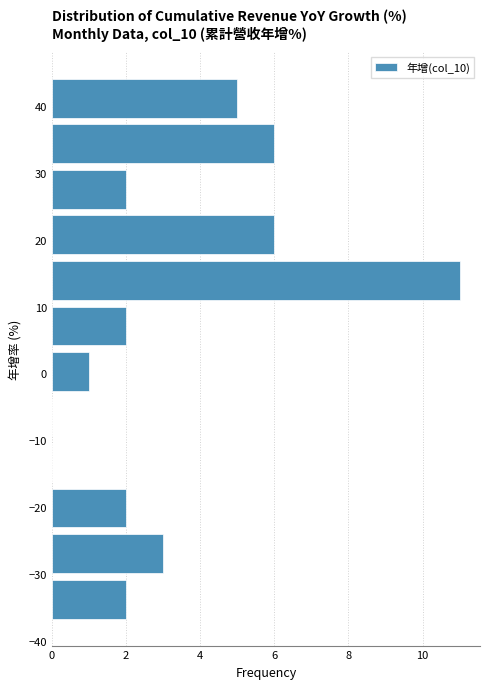

Reading bottom to top, list every bar in this chart as the range it spans on the y-axis followed by its length. Neither the bar edges nor the lengths are printed on the chart, so give them approximately, as read against the axes.

-37 to -30: 2
-30 to -24: 3
-24 to -17: 2
-17 to -10: 0
-10 to -3: 0
-3 to 4: 1
4 to 11: 2
11 to 17: 11
17 to 24: 6
24 to 31: 2
31 to 38: 6
38 to 45: 5